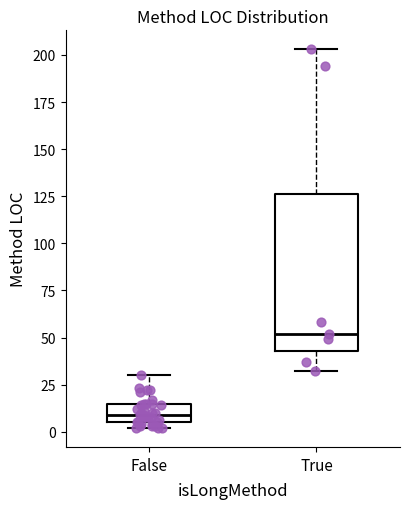

Reading left to right, transcribe this box plot: for each box, give where its median line is, the range the box spans, and where its two whiskers end, as read against the y-axis. The values are not printed on the chart, so give them approximately, as read against the axis.

False: median 10, box 5 to 15, whiskers 0 to 30
True: median 50, box 45 to 125, whiskers 30 to 205